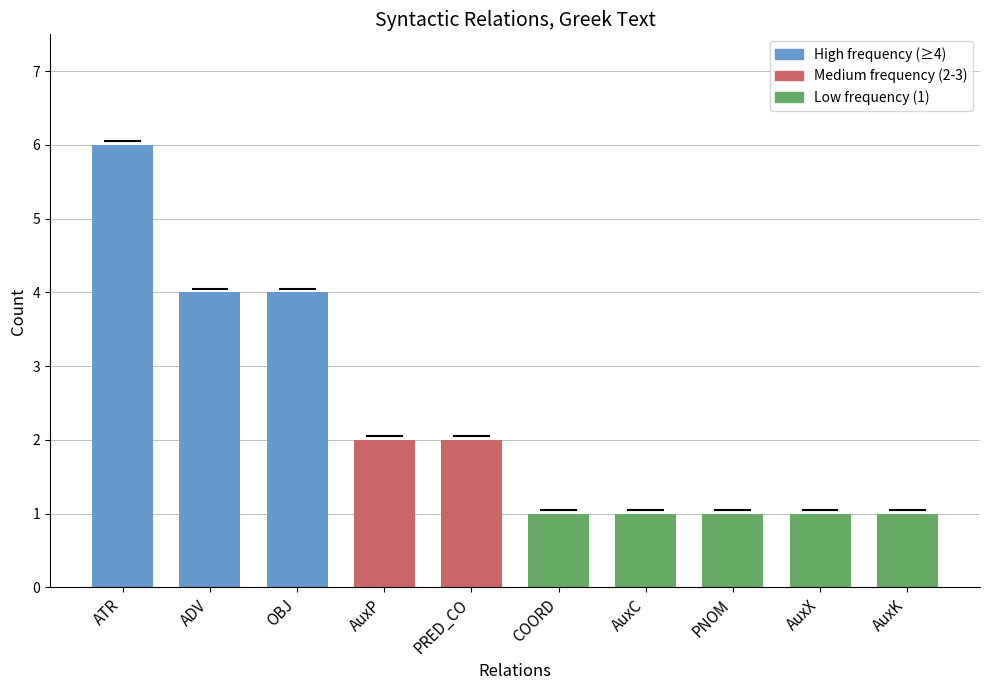

Where does the data first go above 2?

ATR